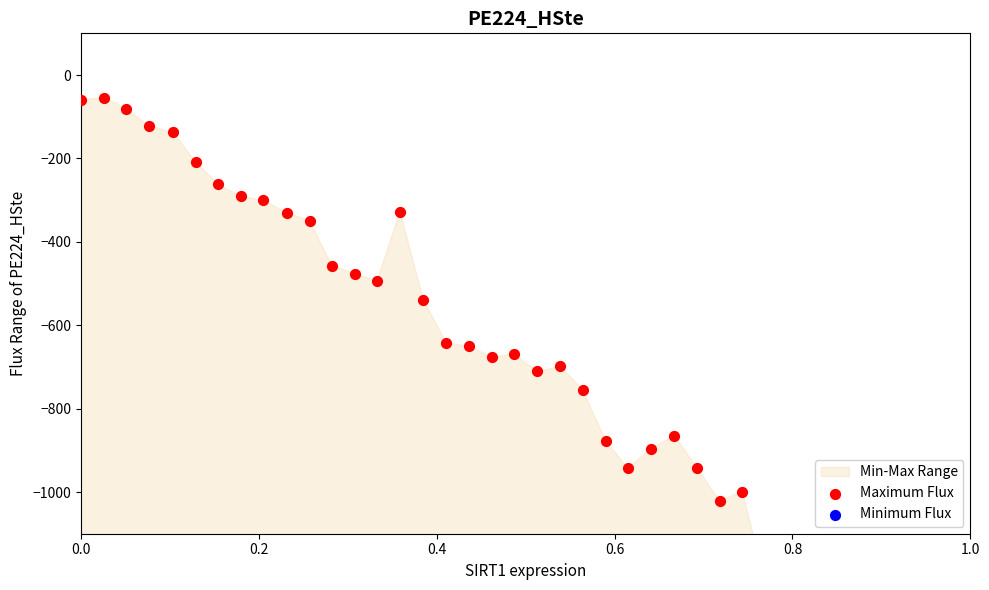

Which series has the largest total across all categories?

Maximum Flux